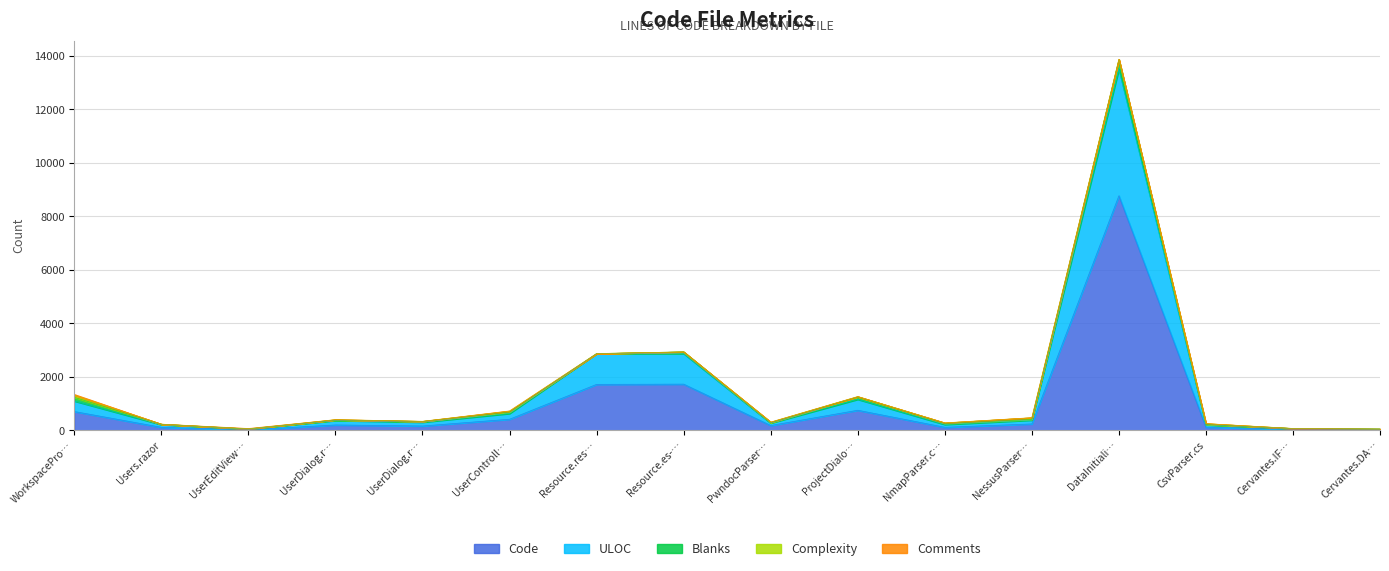

Does the chart have visible grid lines?

Yes